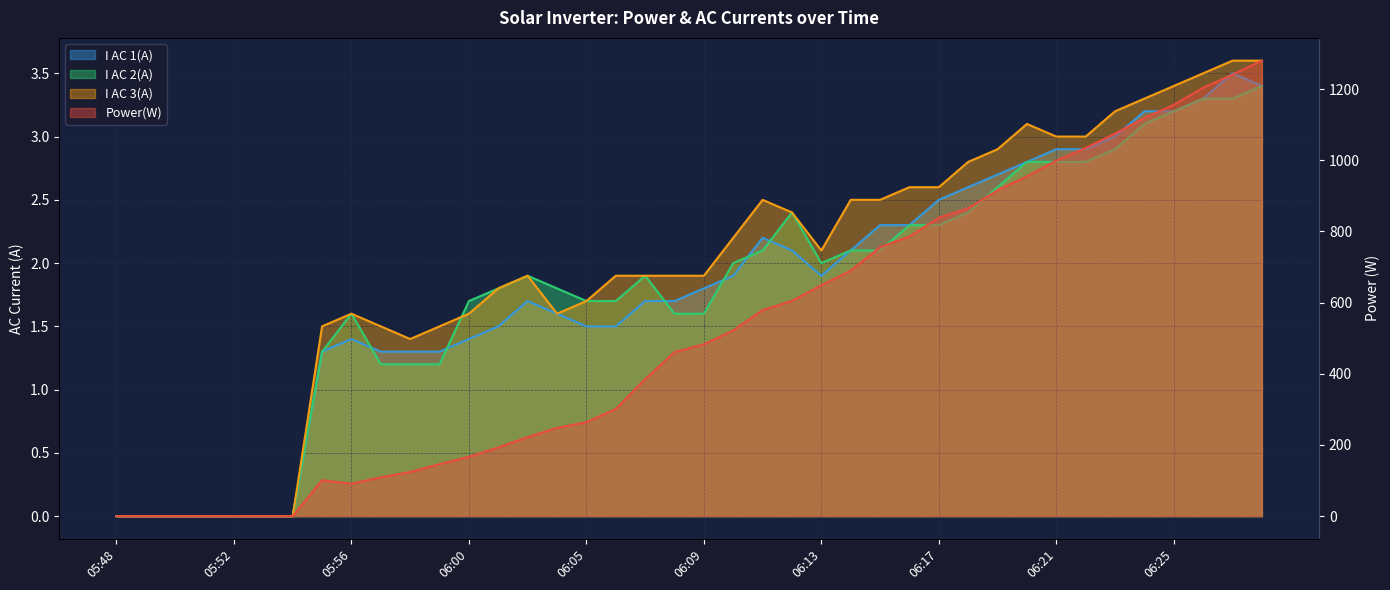

How many interior local valleys does the I AC 2(A) line series have?

1